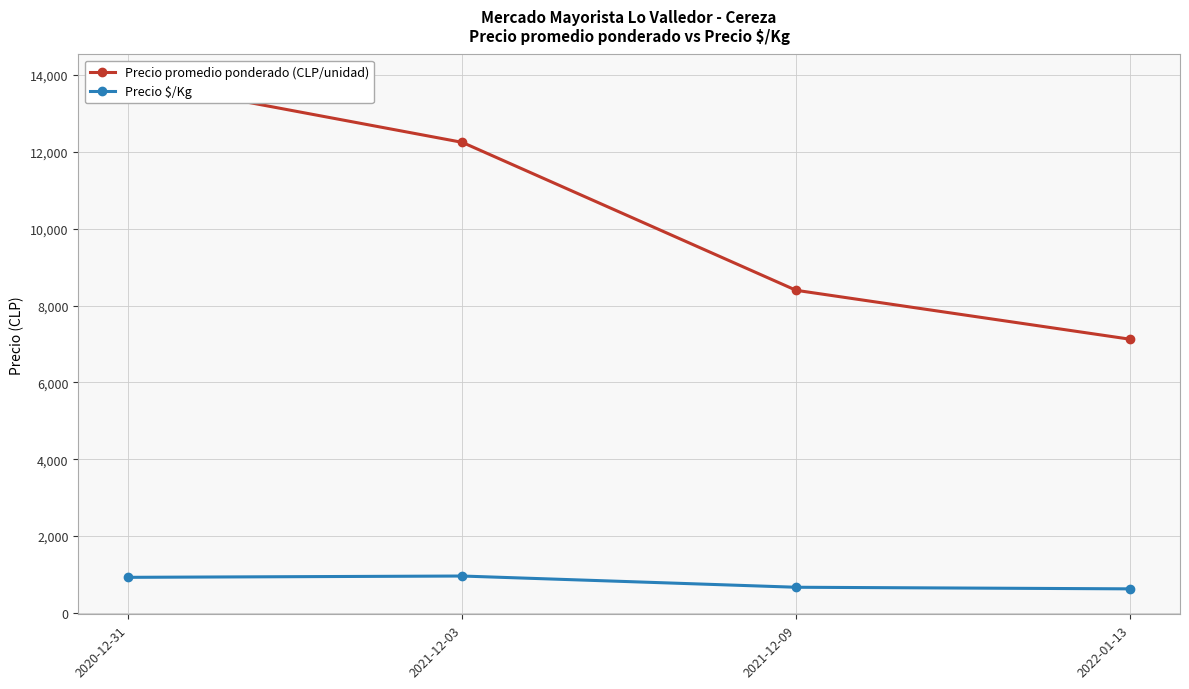

What is the sum of all Precio $/Kg values?

3175.9